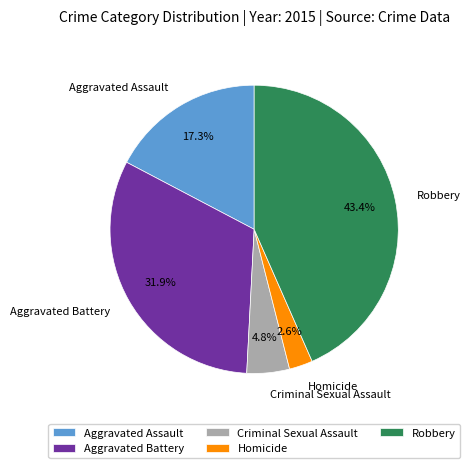

True or false: Aggravated Battery accounts for 23% of the total.

False